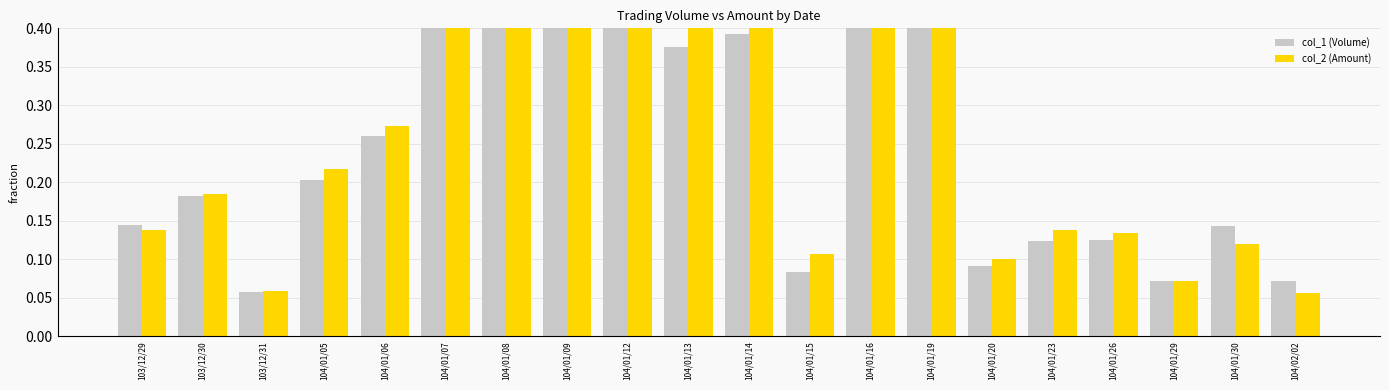

What are all the series names shown in the legend?

col_1 (Volume), col_2 (Amount)